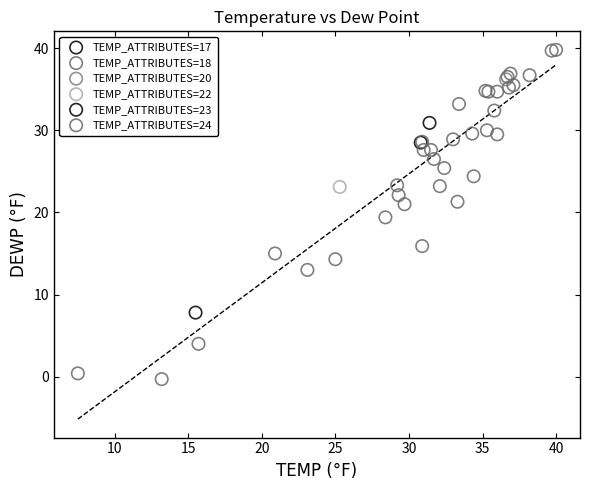

What are all the series names shown in the legend?

TEMP_ATTRIBUTES=17, TEMP_ATTRIBUTES=18, TEMP_ATTRIBUTES=20, TEMP_ATTRIBUTES=22, TEMP_ATTRIBUTES=23, TEMP_ATTRIBUTES=24